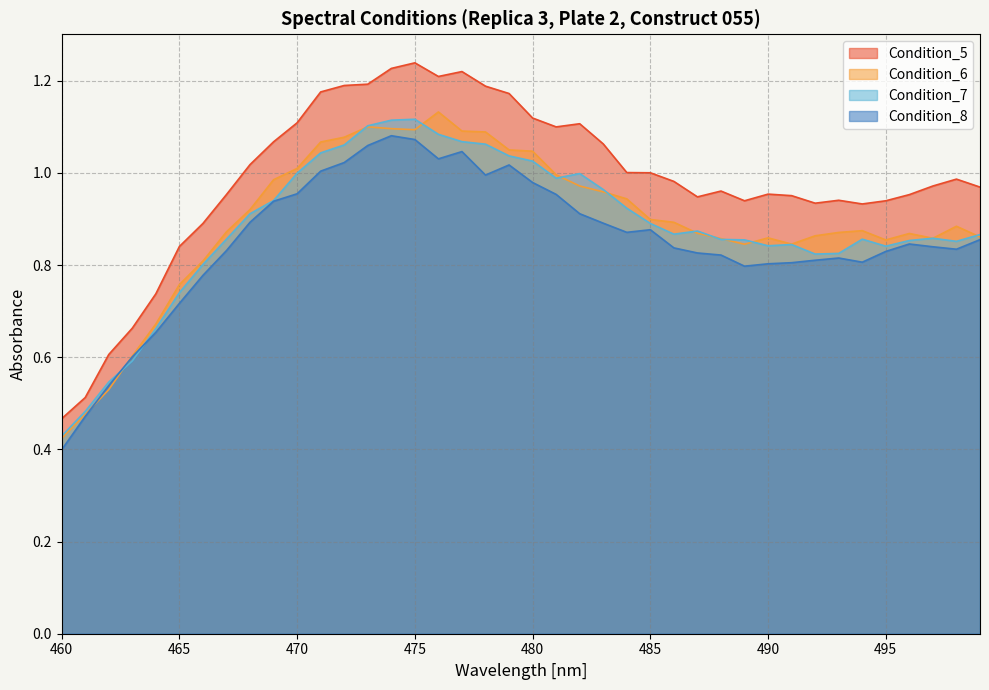

Reading left to right, transcribe all the data shown in this chart.

Condition_5: 0.5	0.5	0.6	0.7	0.7	0.8	0.9	1.0	1.0	1.1	1.1	1.2	1.2	1.2	1.2	1.2	1.2	1.2	1.2	1.2	1.1	1.1	1.1	1.1	1.0	1.0	1.0	0.9	1.0	0.9	1.0	1.0	0.9	0.9	0.9	0.9	1.0	1.0	1.0	1.0
Condition_6: 0.4	0.5	0.5	0.6	0.7	0.8	0.8	0.9	0.9	1.0	1.0	1.1	1.1	1.1	1.1	1.1	1.1	1.1	1.1	1.0	1.0	1.0	1.0	1.0	0.9	0.9	0.9	0.9	0.9	0.8	0.9	0.8	0.9	0.9	0.9	0.9	0.9	0.9	0.9	0.9
Condition_7: 0.4	0.5	0.5	0.6	0.7	0.7	0.8	0.9	0.9	0.9	1.0	1.0	1.1	1.1	1.1	1.1	1.1	1.1	1.1	1.0	1.0	1.0	1.0	1.0	0.9	0.9	0.9	0.9	0.9	0.9	0.8	0.8	0.8	0.8	0.9	0.8	0.9	0.9	0.9	0.9
Condition_8: 0.4	0.5	0.5	0.6	0.7	0.7	0.8	0.8	0.9	0.9	1.0	1.0	1.0	1.1	1.1	1.1	1.0	1.0	1.0	1.0	1.0	1.0	0.9	0.9	0.9	0.9	0.8	0.8	0.8	0.8	0.8	0.8	0.8	0.8	0.8	0.8	0.8	0.8	0.8	0.9